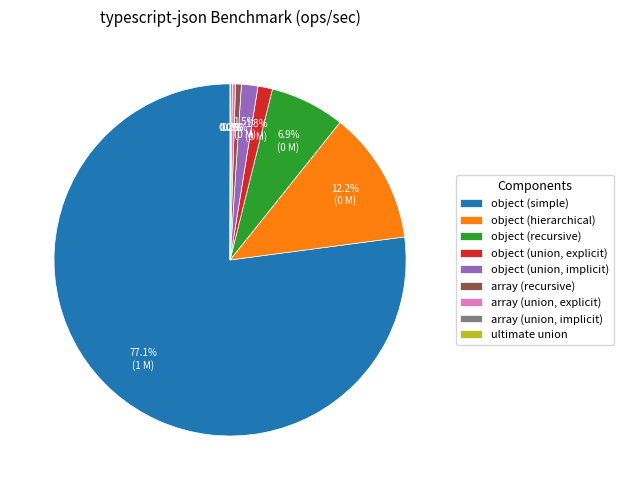

What percentage is NOT represented by array (recursive)?

99.5%